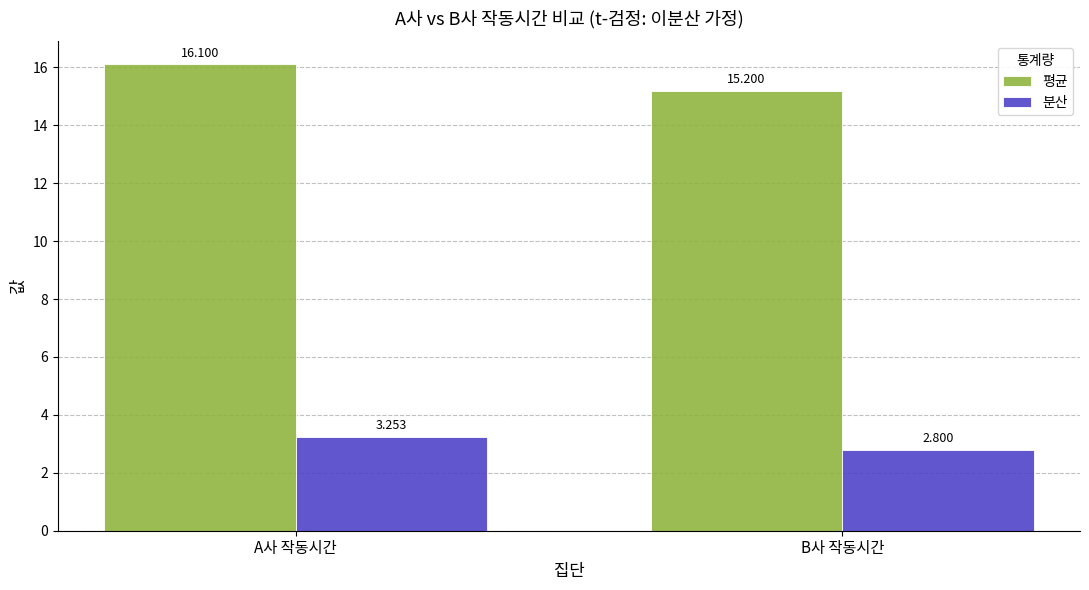

Where is 분산 nearest to the value 3?

B사 작동시간